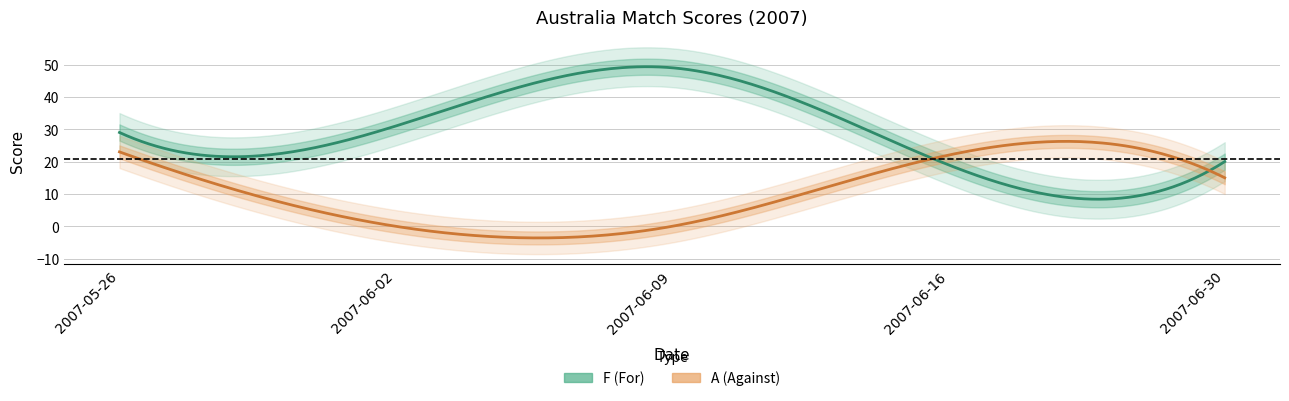

Where does the F series first go above 29?

2007-06-02